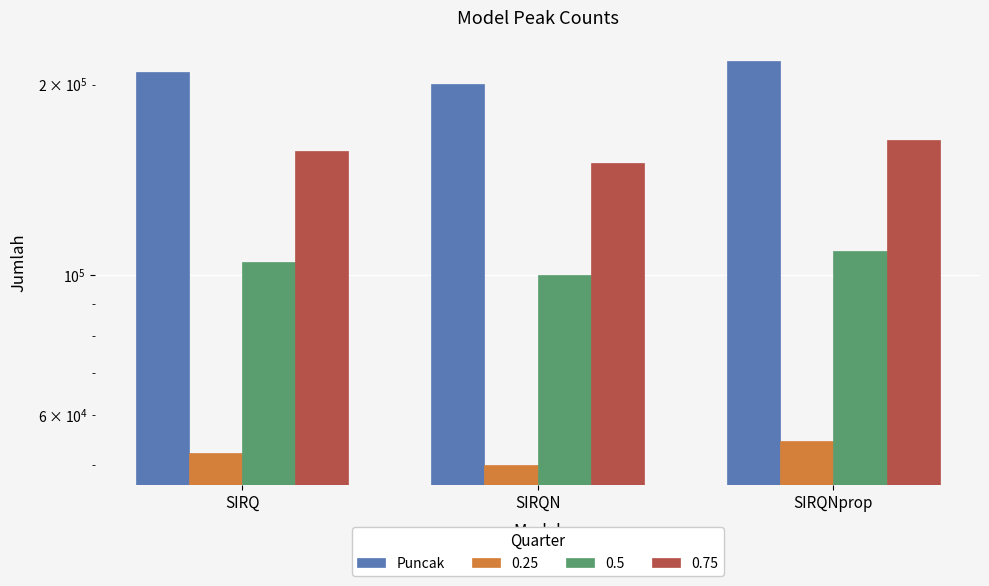

How many data points are less than 209229?

1